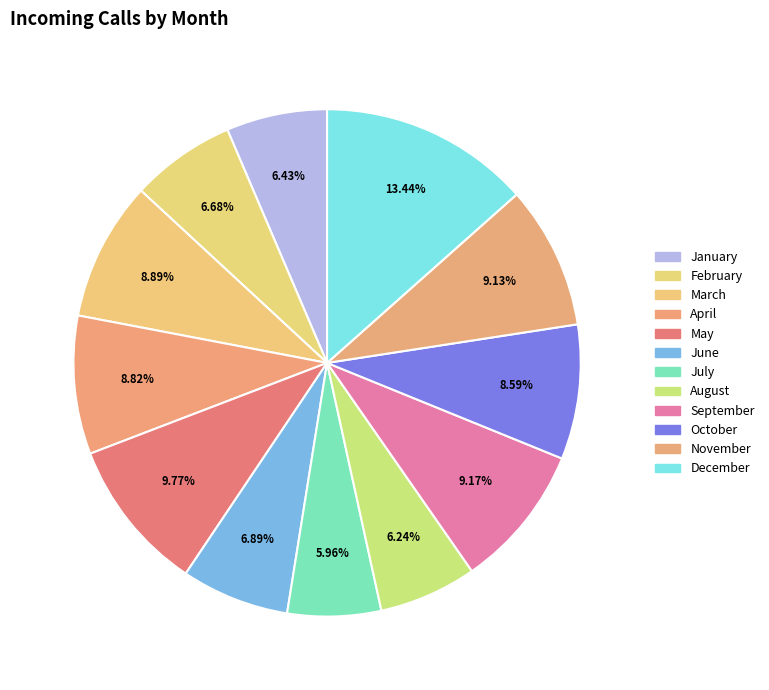

Approximately how many times larger is the value at August compared to July?

1.0